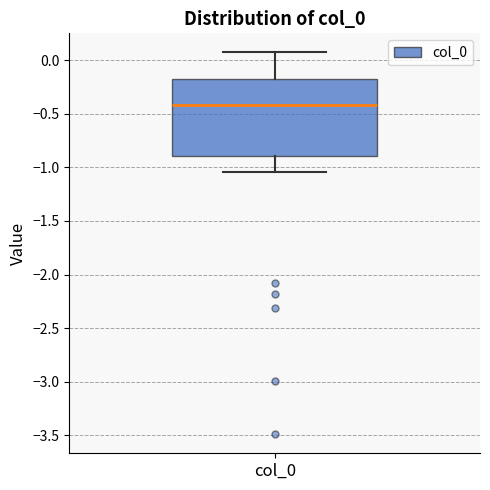

Transcribe this box plot: give where the median line is, the range the box spans, and where the two whiskers end, as read against the y-axis. The values are not printed on the chart, so give them approximately, as read against the axis.

median -0.40, box -0.90 to -0.20, whiskers -1.05 to 0.05